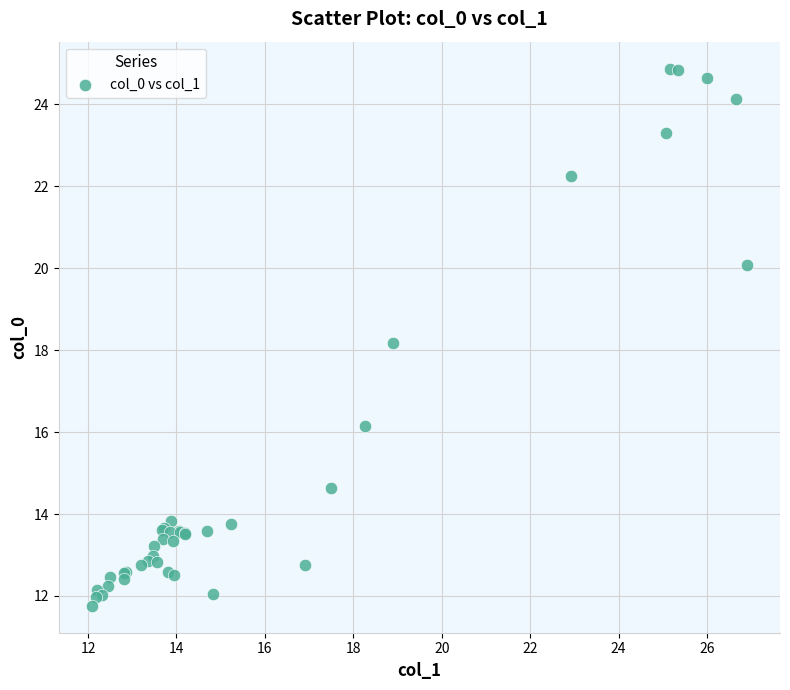

What Y value in the scatter plot is closest to 18?

18.2